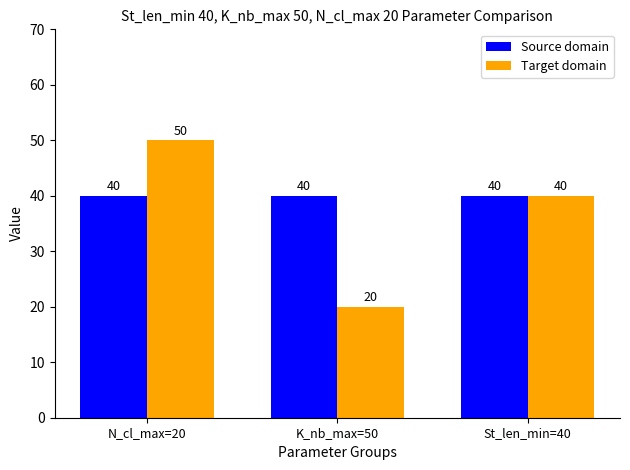

What is the total value across all series at K_nb_max=50?

60